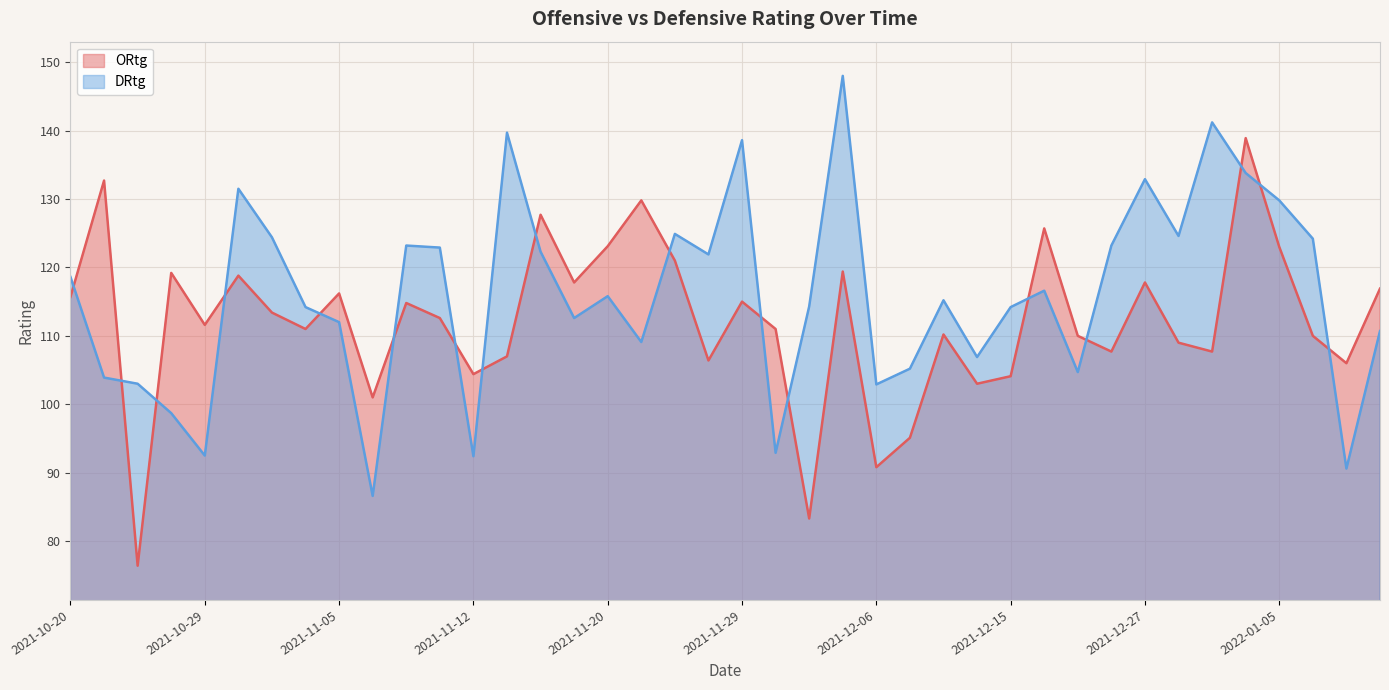

What is the sum of all ORtg values?

4485.2